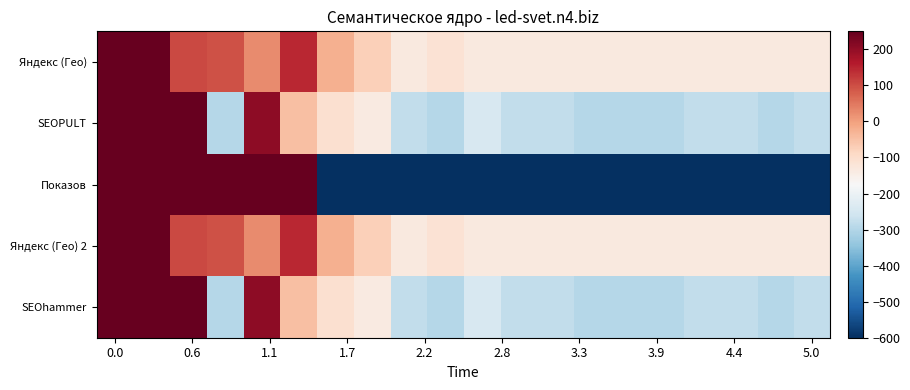

List the series in order of their peak value, highest first.

Показов, SEOPULT, SEOhammer, Яндекс (Гео), Яндекс (Гео) 2